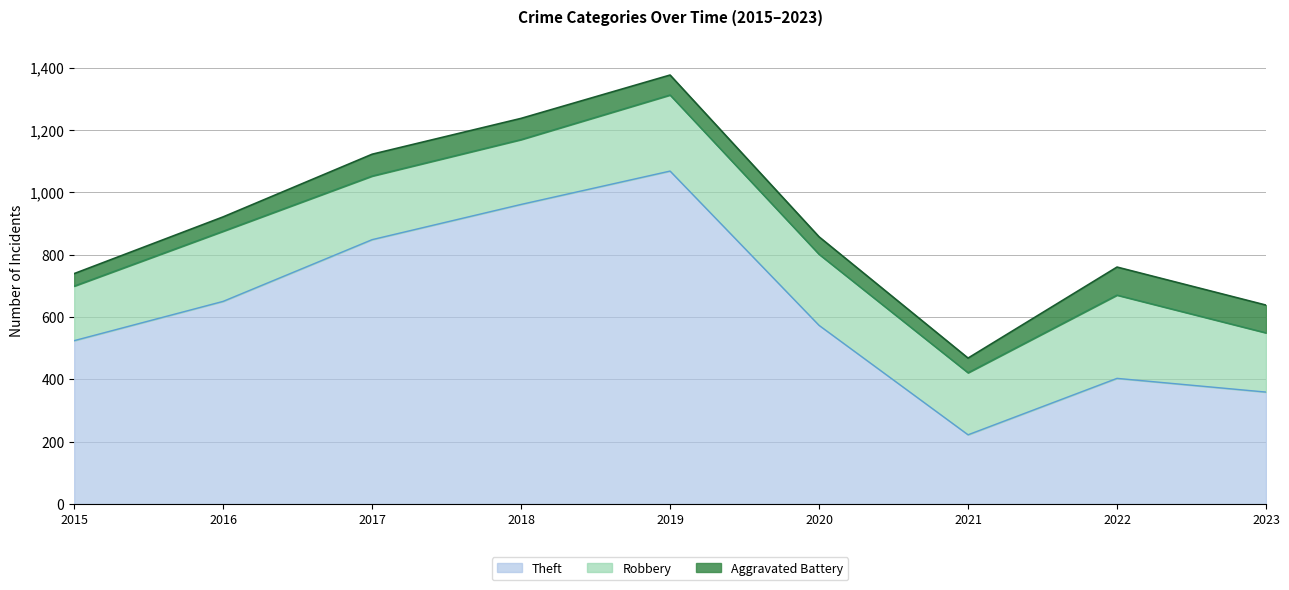

List the series in order of their overall mean, highest first.

Theft, Robbery, Aggravated Battery